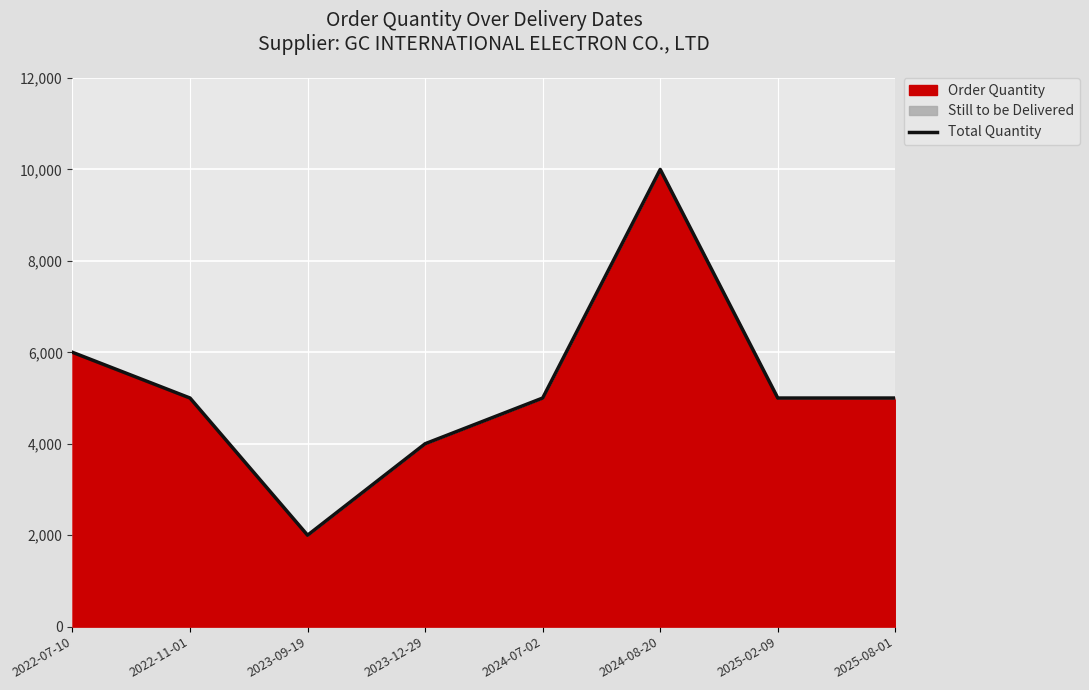

What is the label of the 2nd point from the right?

2025-02-09